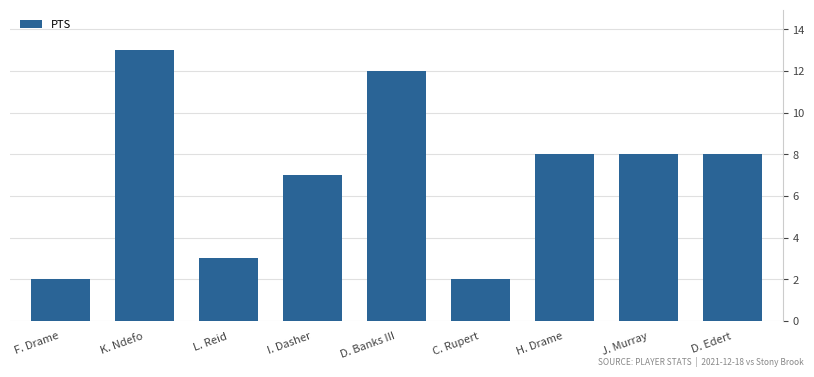

Where is the data nearest to the value 7?

I. Dasher